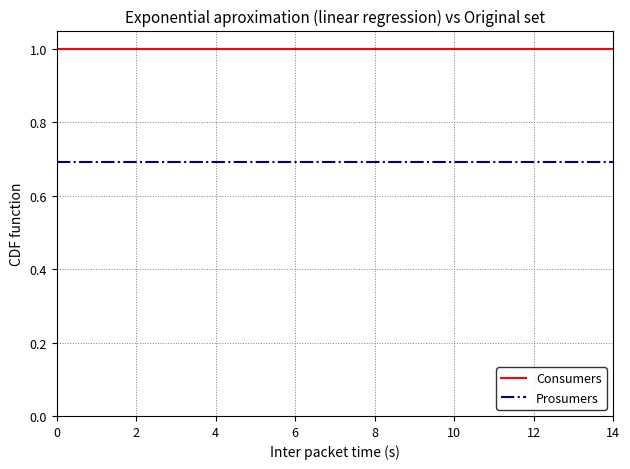

What is the lowest value of the Prosumers series?

0.7